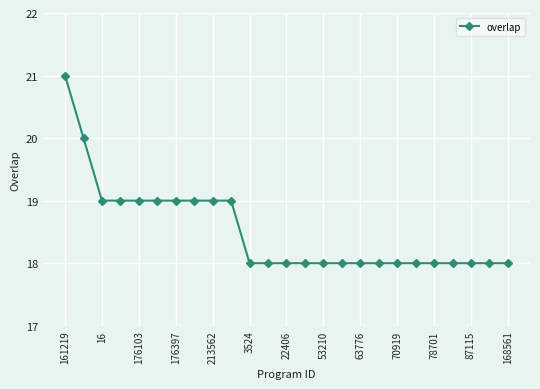

What is the value of the 3rd point from the left?

19